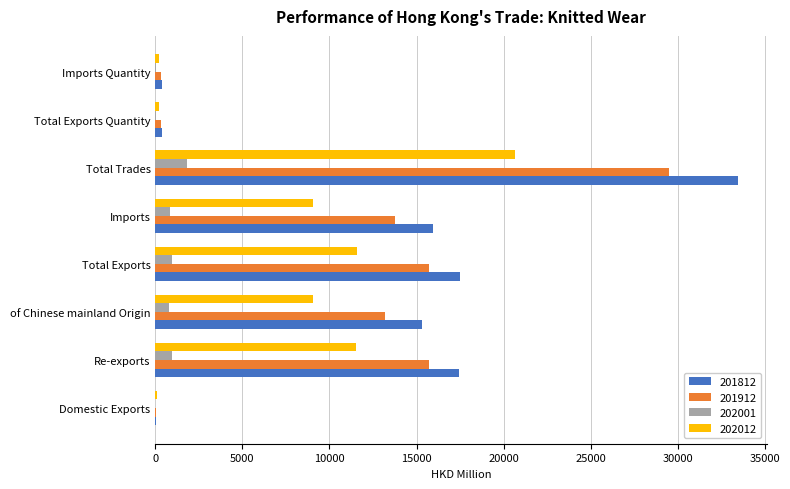

Read the 201912 value at Re-exports.

15702.2